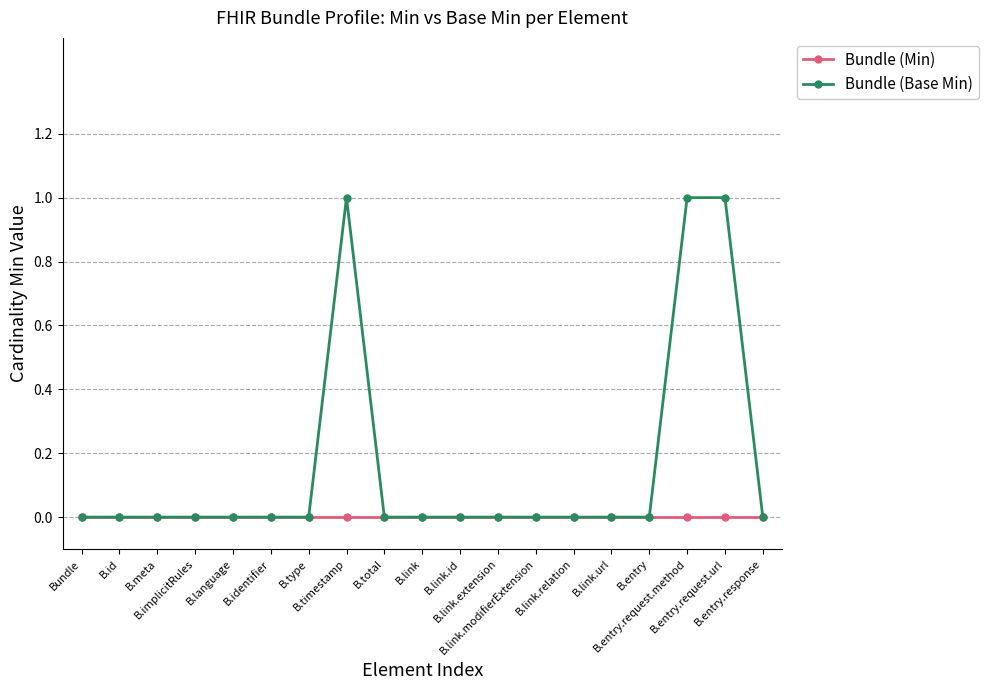

What is the label of the 2nd point from the left?

B.id